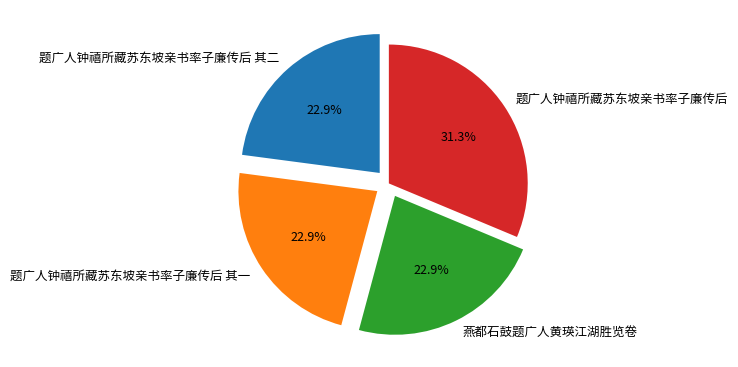

Which slice is the largest?

题广人钟禧所藏苏东坡亲书率子廉传后